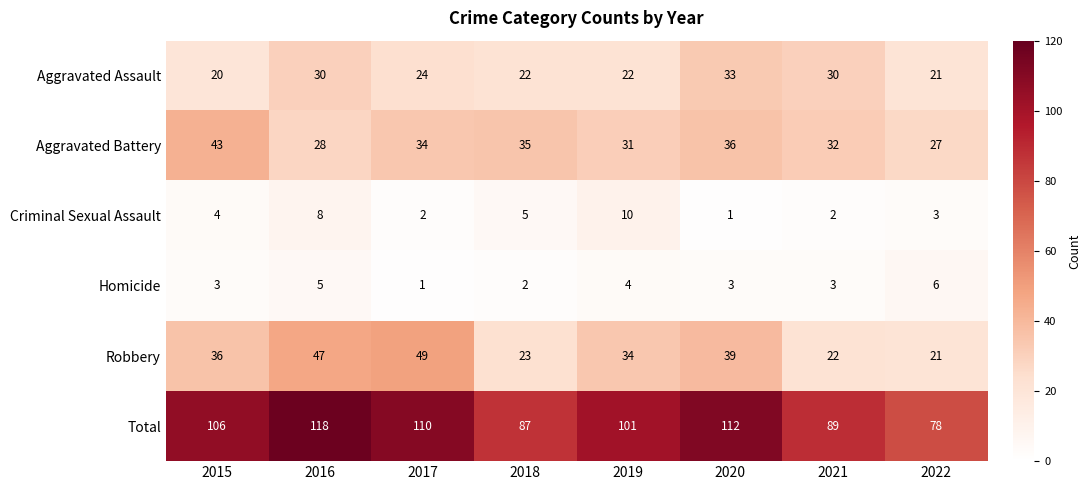

At which category is the sum across all series the highest?

2016